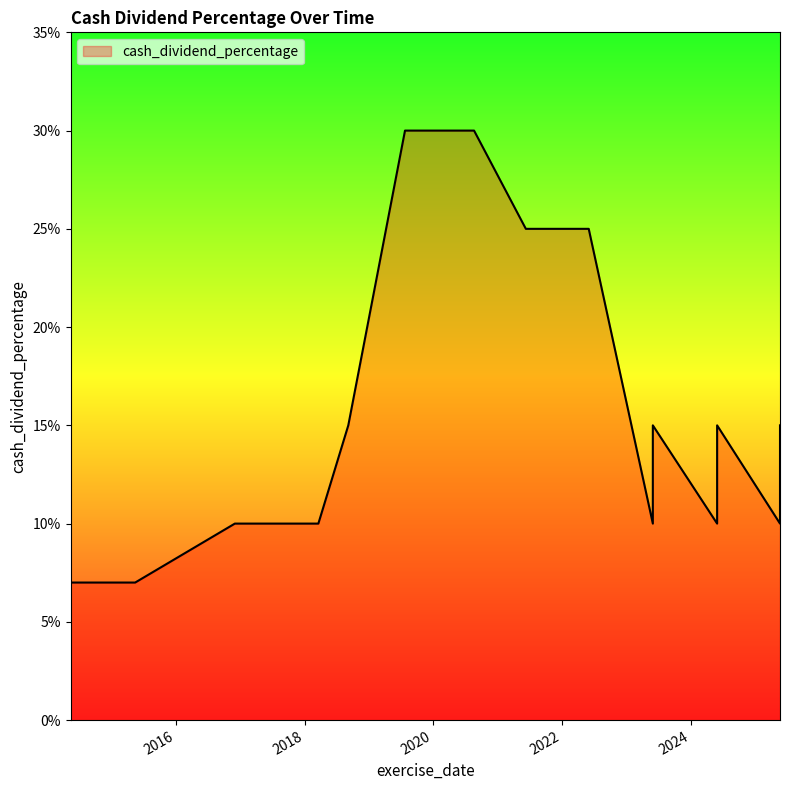

Does the chart display data point markers on the line(s)?

No